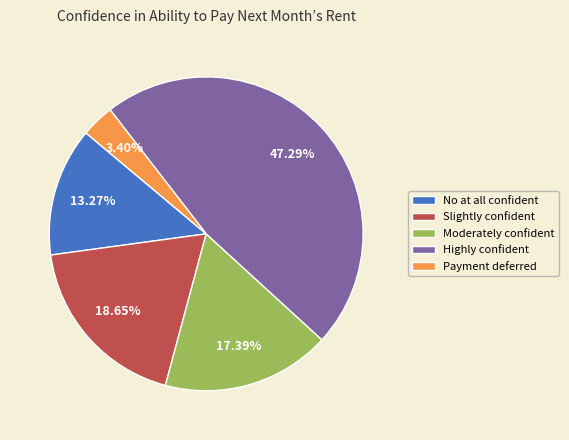

Which has a higher value, Slightly confident or Highly confident?

Highly confident